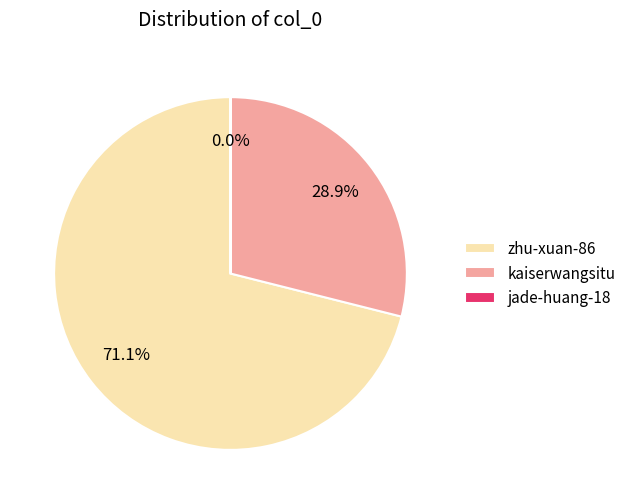

What percentage is NOT represented by kaiserwangsitu?

71.1%